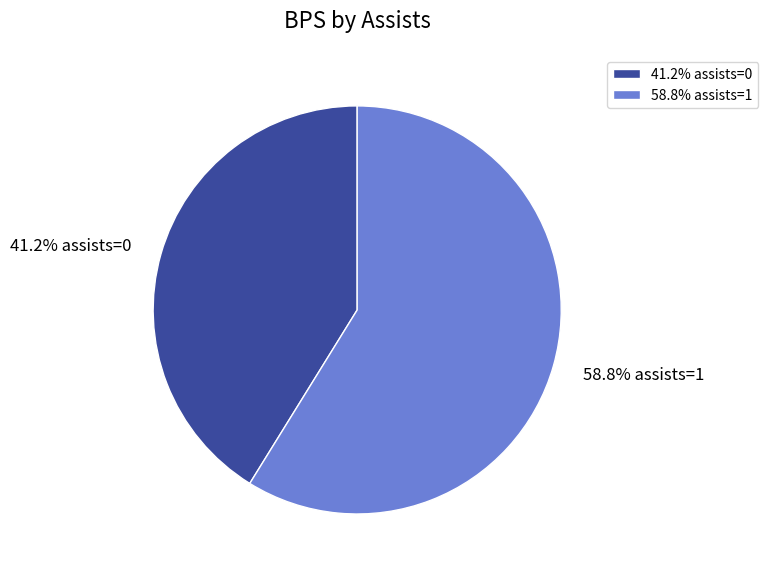

Does any single category account for the majority?

Yes